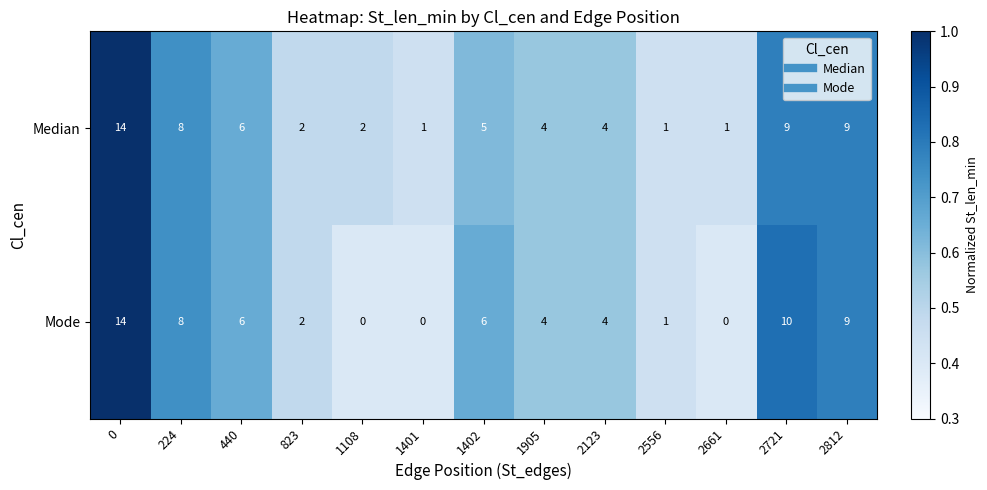

Reading left to right, what are all the values shown in this chart?

Median: 0=14	224=8	440=6	823=2	1108=2	1401=1	1402=5	1905=4	2123=4	2556=1	2661=1	2721=9	2812=9
Mode: 0=14	224=8	440=6	823=2	1108=0	1401=0	1402=6	1905=4	2123=4	2556=1	2661=0	2721=10	2812=9